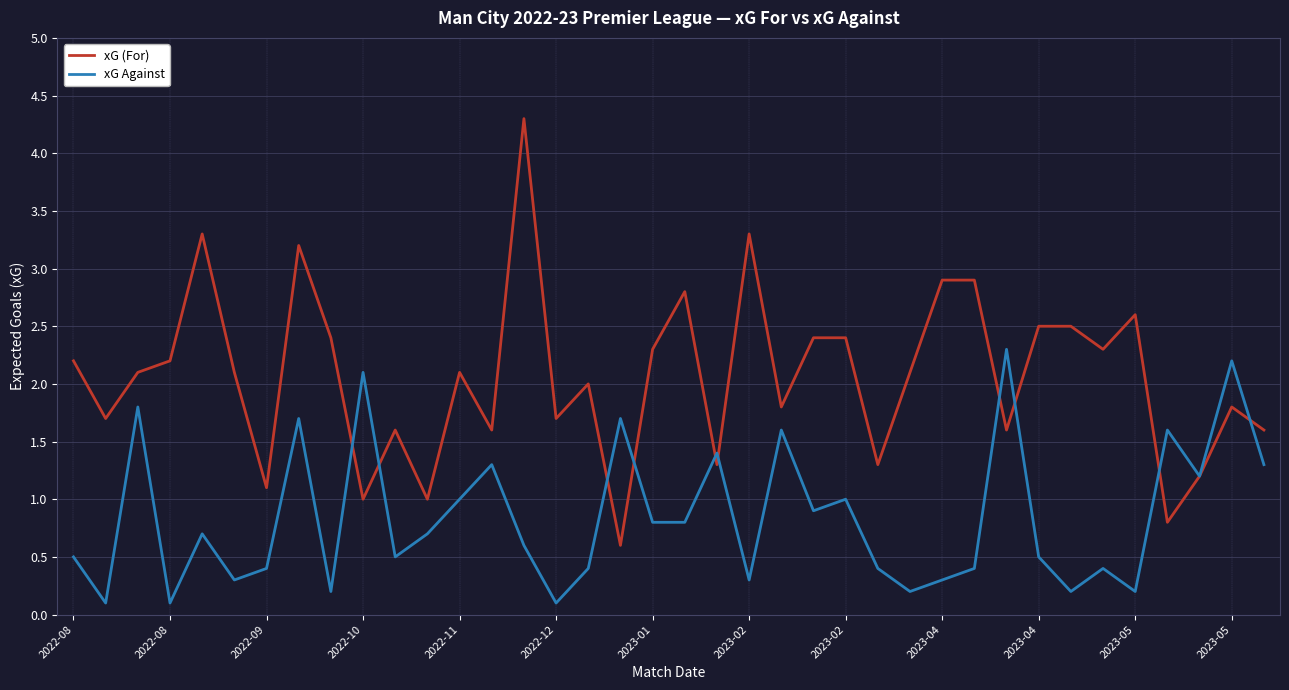

What are all the series names shown in the legend?

xG (For), xG Against